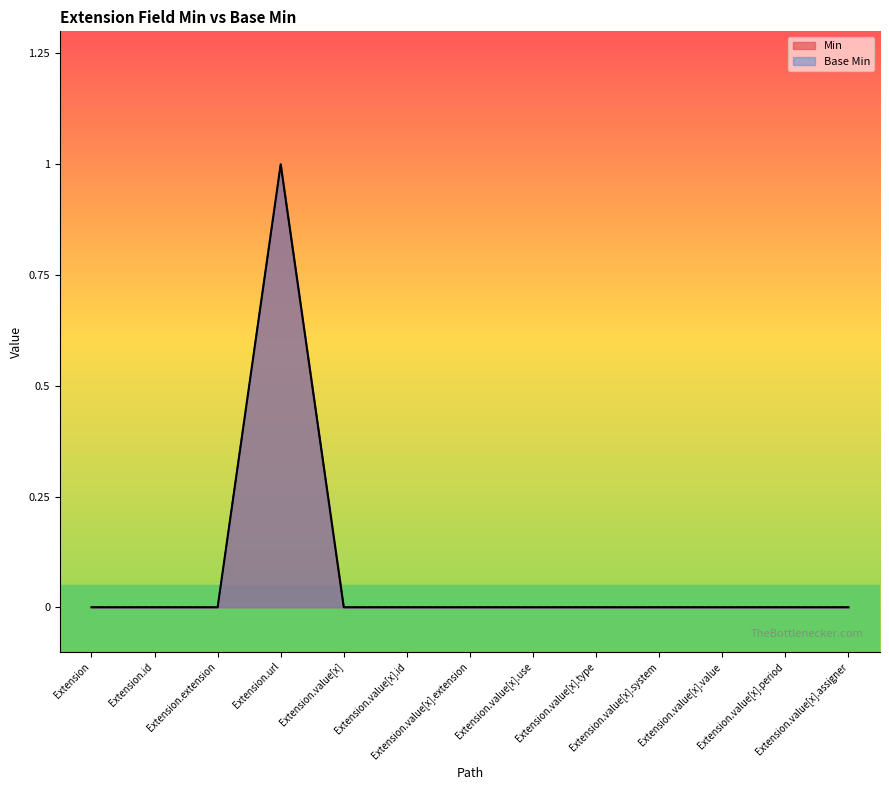

What is the label of the 11th point from the left?

Extension.value[x].value